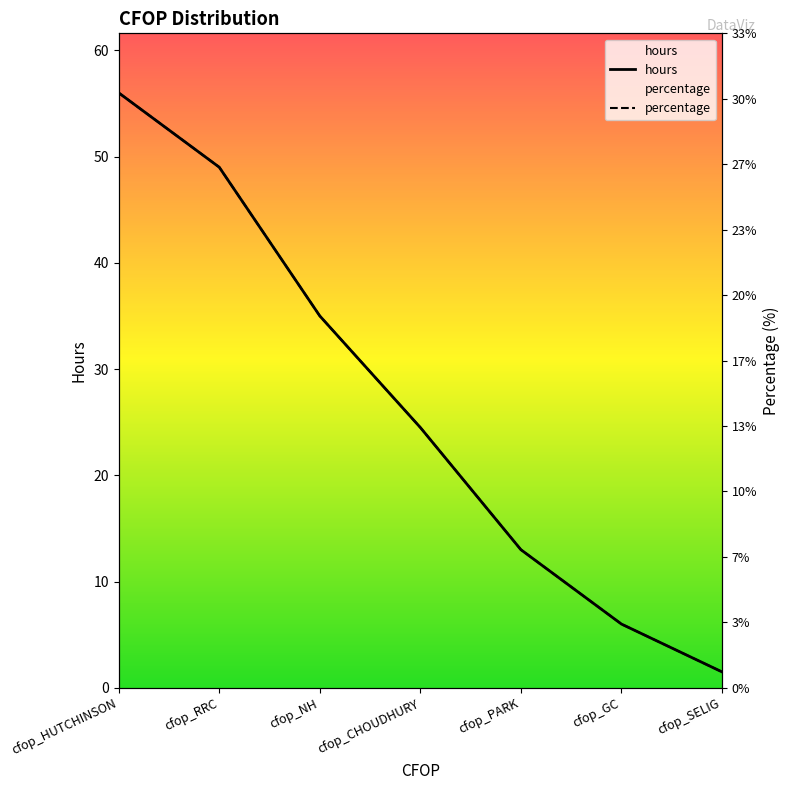

What is the maximum value for hours?

56.0